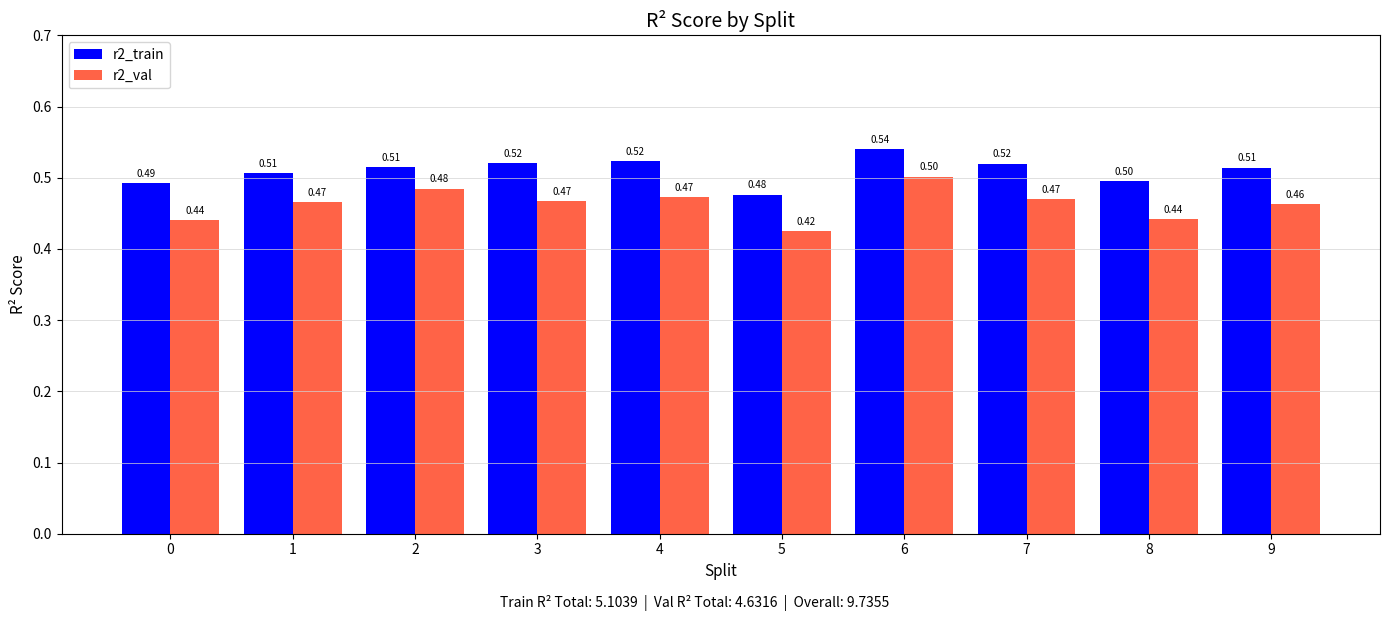

Which category has the lowest value across all series?

5